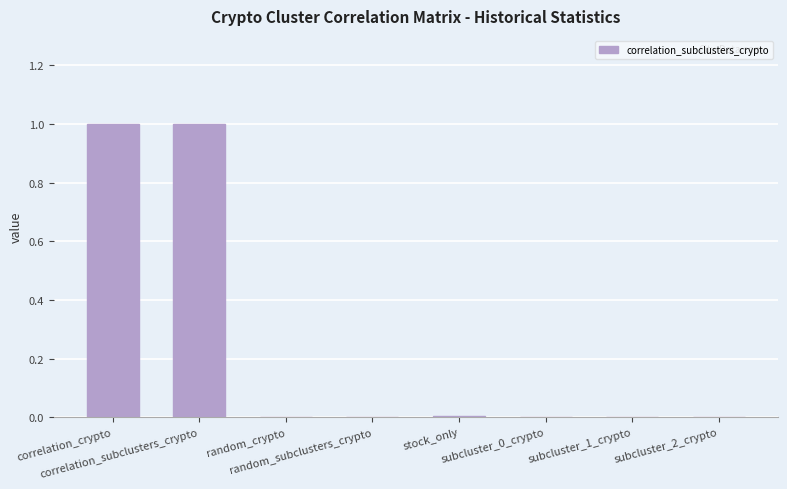

How many distinct data groups are displayed?

1